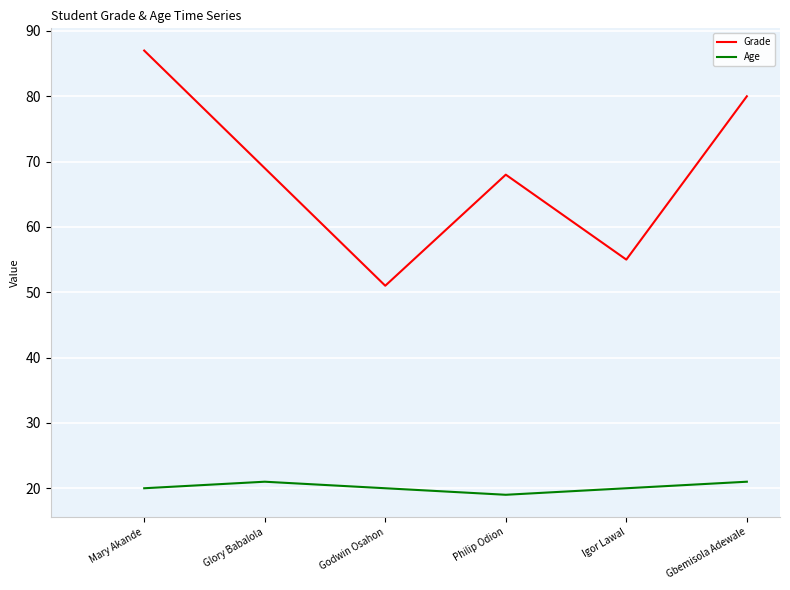

True or false: Age has more than 1 points higher than both neighbors.

False